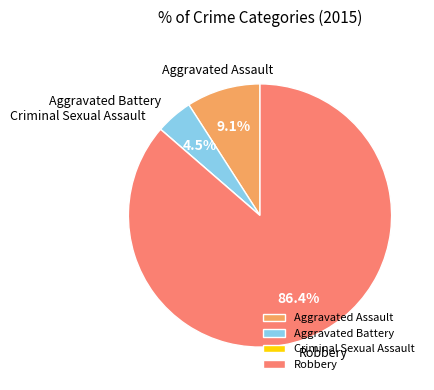

To the nearest percent, what portion does Robbery represent?

86%